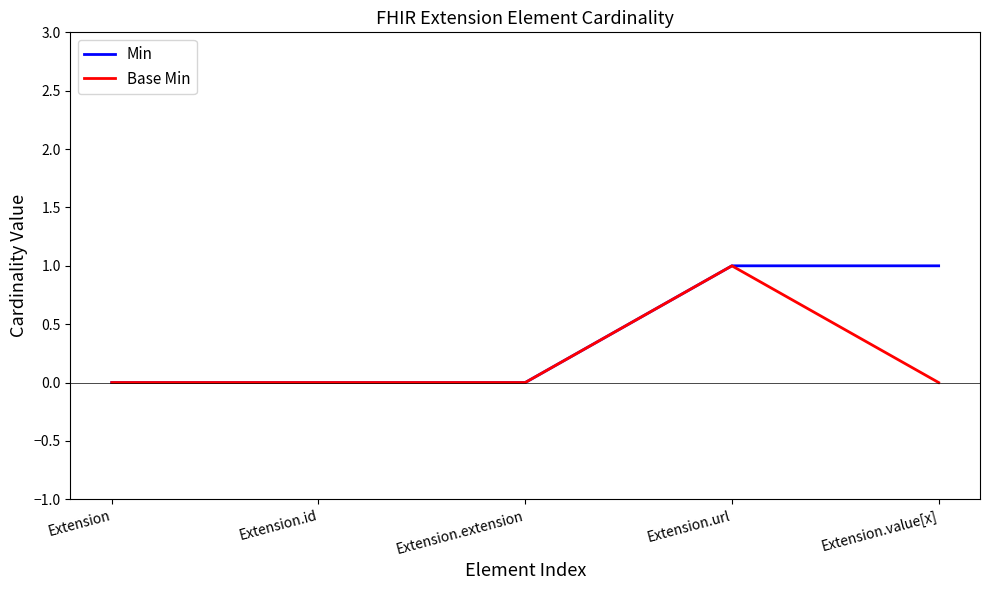

Reading left to right, what are all the values shown in this chart?

Min: 0	0	0	1	1
Base Min: 0	0	0	1	0